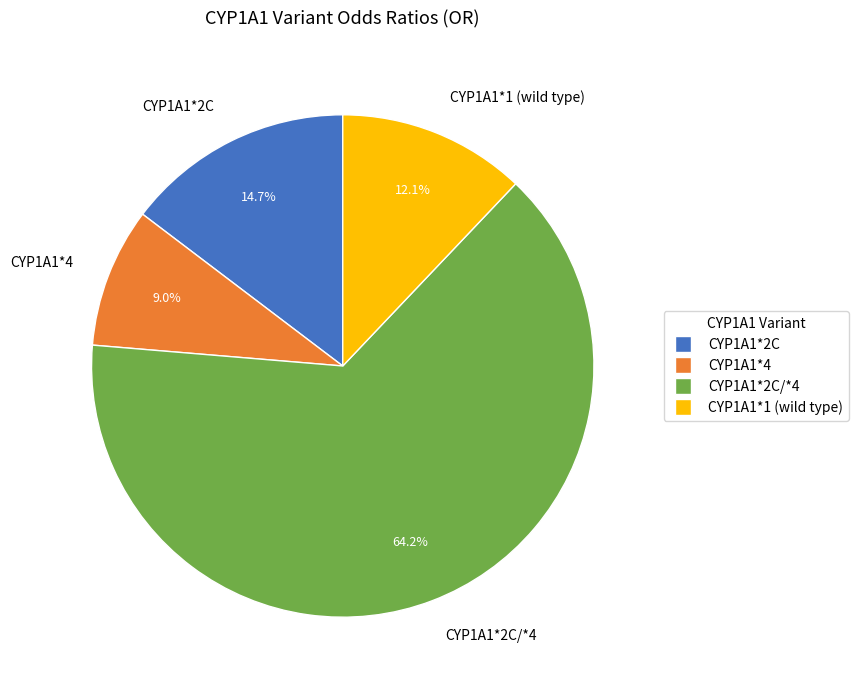

What is the total percentage of CYP1A1*2C and CYP1A1*4?

23.7%